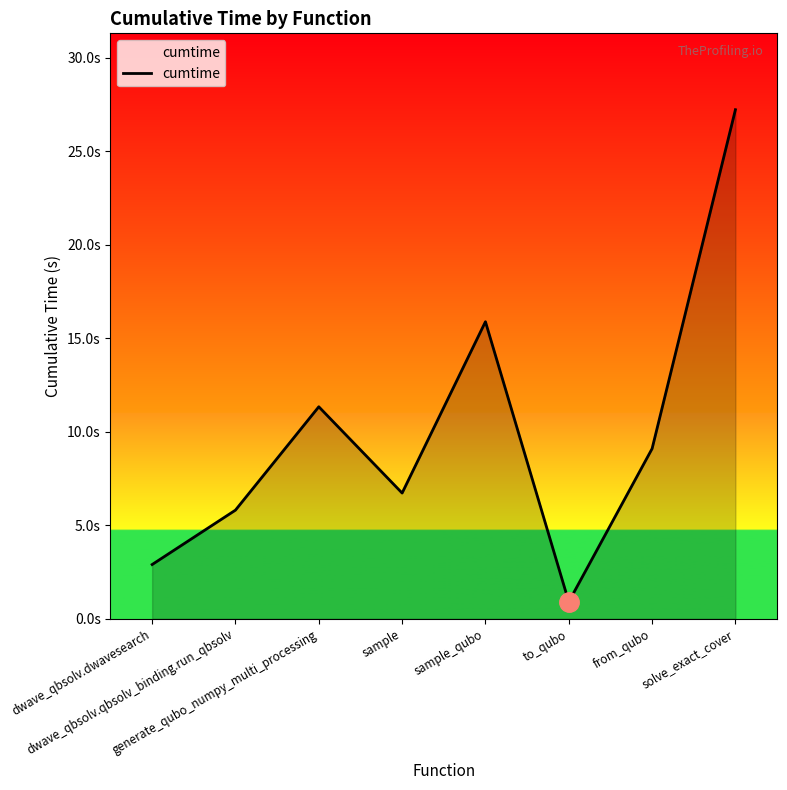

Does the chart have visible grid lines?

No